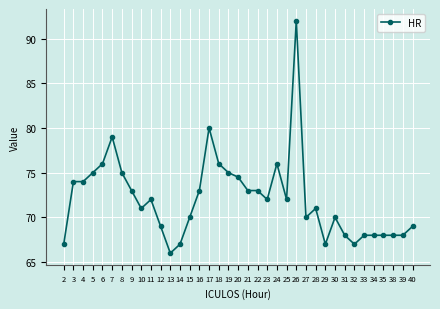

What is the greatest value displayed?

92.0